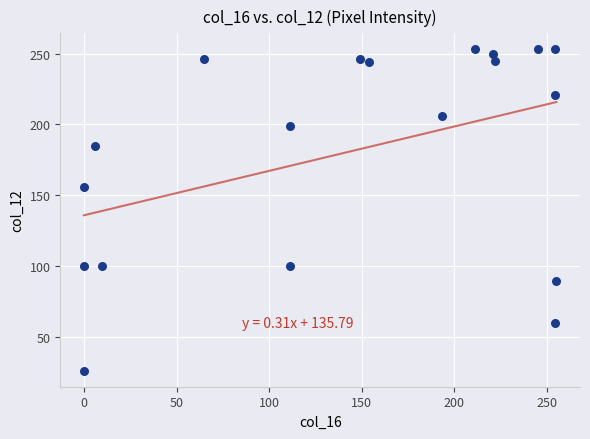

What is the range of Y values (max minus min)?

227